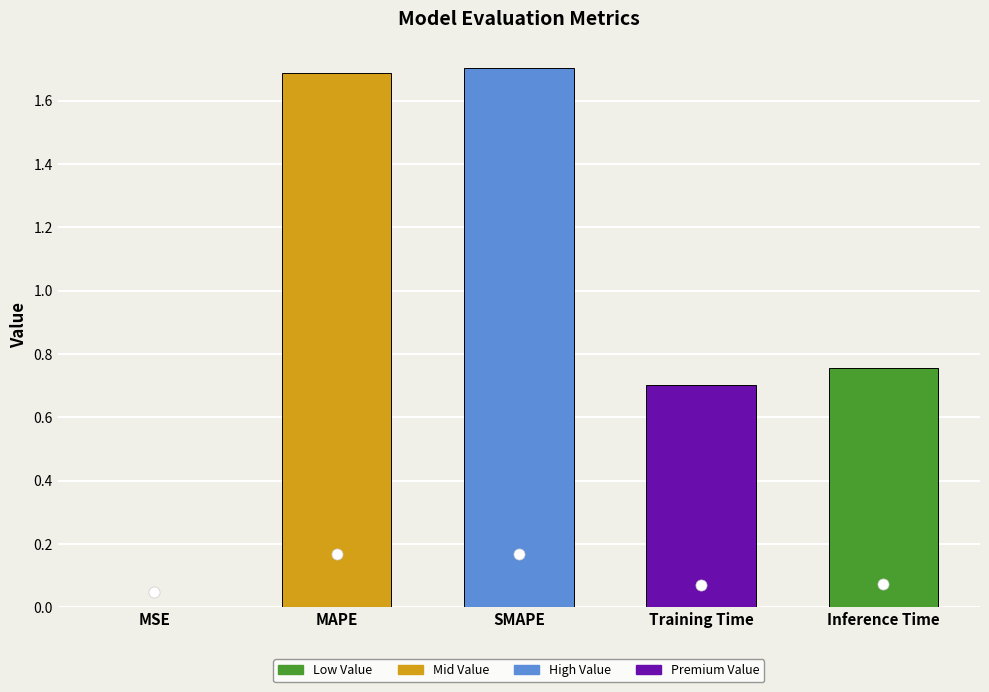

What is the ratio of the value at Inference Time to the value at MAPE?

0.4